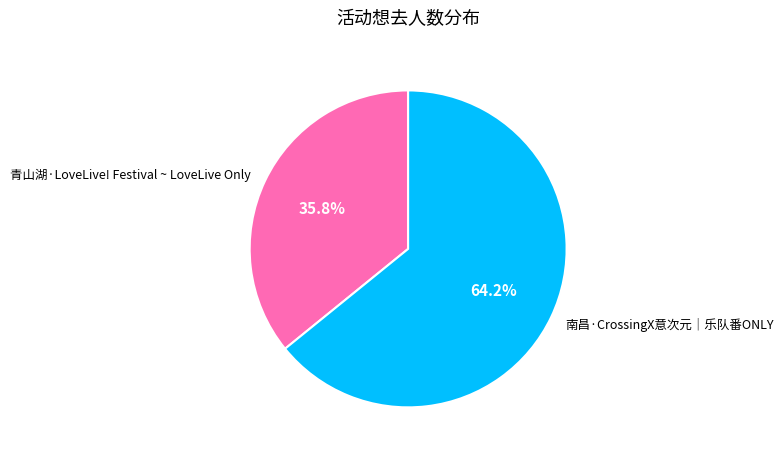

To the nearest percent, what is the difference between the 青山湖·LoveLive! Festival ~ LoveLive Only and 南昌·CrossingX意次元｜乐队番ONLY slice percentages?

28%